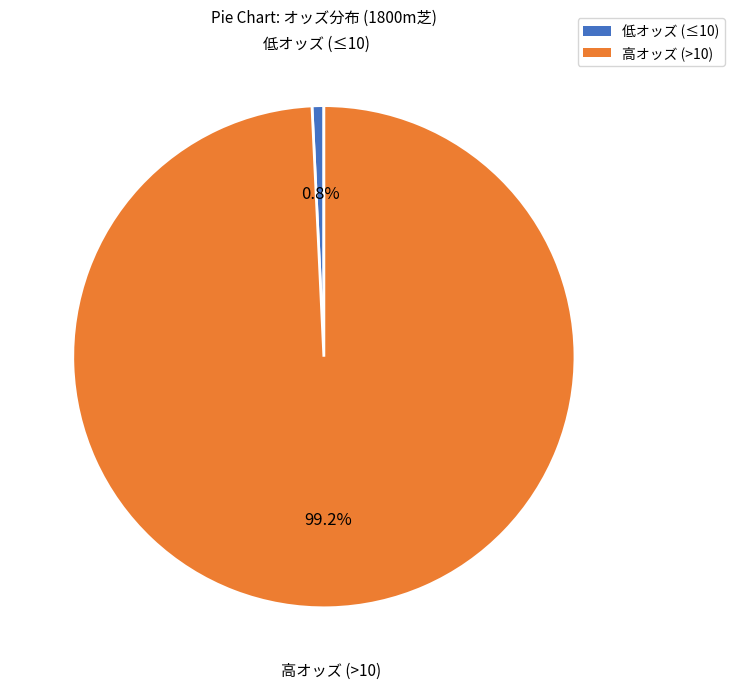

Is there any slice that represents more than half of the pie?

Yes